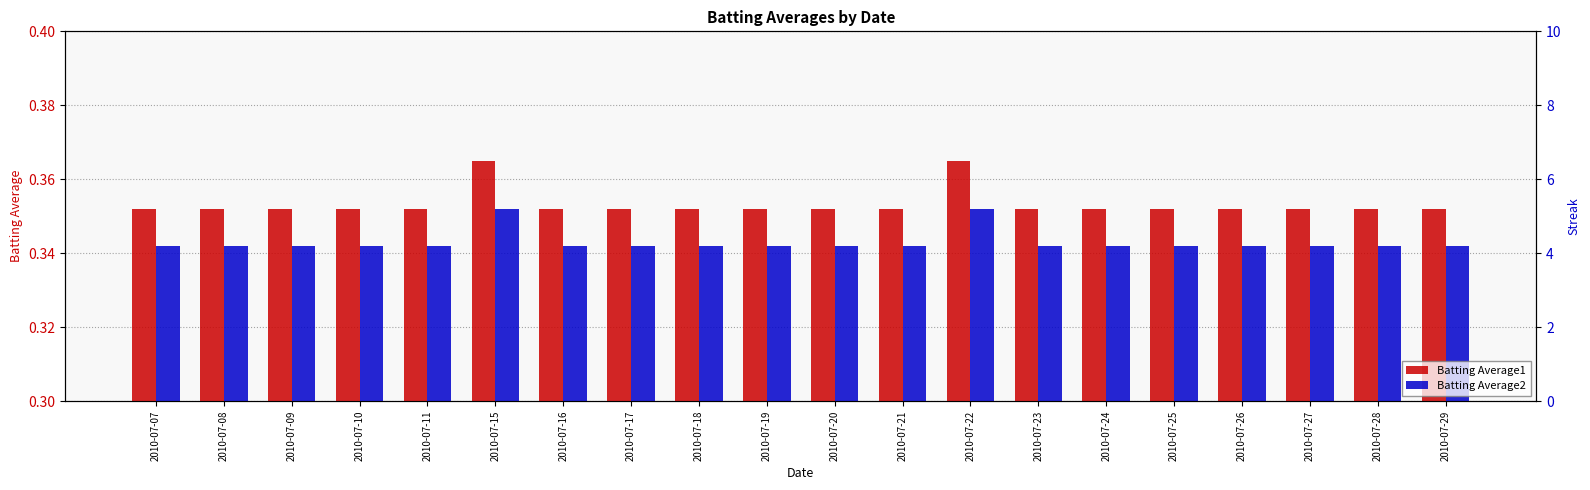

At how many categories does at least one series exceed 0?

20